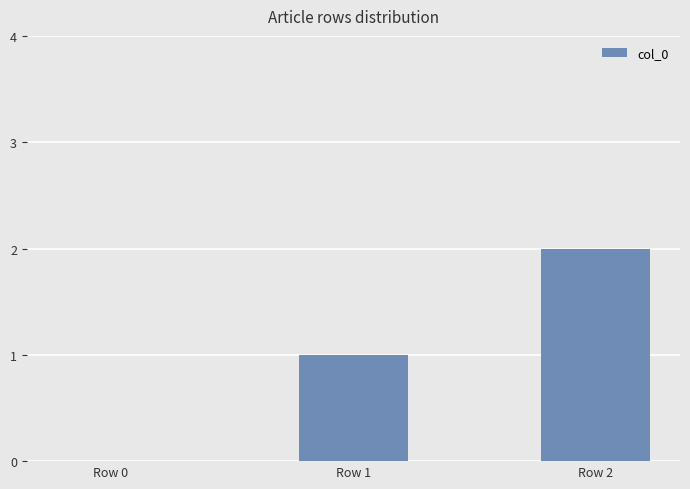

Which category has the highest value across all series?

Row 2